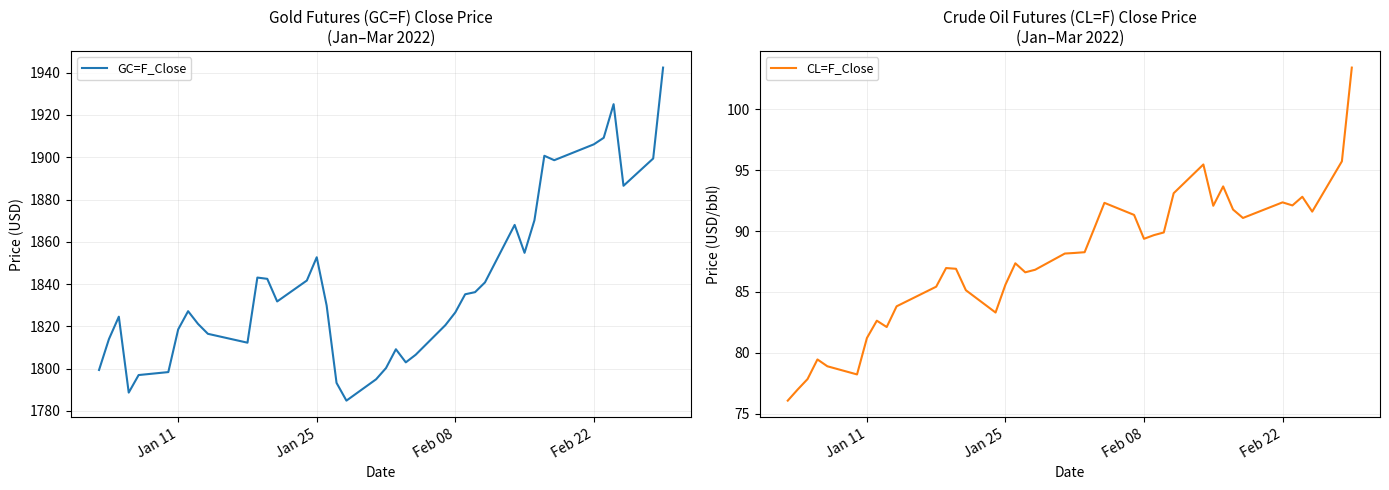

Reading right to left, extract all data points from this chart.

GC=F_Close: 1942.4	1899.4	1886.5	1925.1	1909.2	1906.1	1898.6	1900.7	1870.2	1854.8	1868.0	1840.8	1836.2	1835.2	1826.6	1820.6	1806.6	1803.0	1809.2	1800.3	1795.0	1784.9	1793.3	1829.9	1852.7	1841.7	1831.8	1842.5	1843.1	1812.3	1816.5	1821.2	1827.2	1818.6	1798.4	1797.0	1788.7	1824.6	1814.0	1799.4
CL=F_Close: 103.4	95.7	91.6	92.8	92.1	92.3	91.1	91.8	93.7	92.1	95.5	93.1	89.9	89.7	89.4	91.3	92.3	90.3	88.3	88.2	88.2	86.8	86.6	87.3	85.6	83.3	85.1	86.9	87.0	85.4	83.8	82.1	82.6	81.2	78.2	78.9	79.5	77.8	77.0	76.1